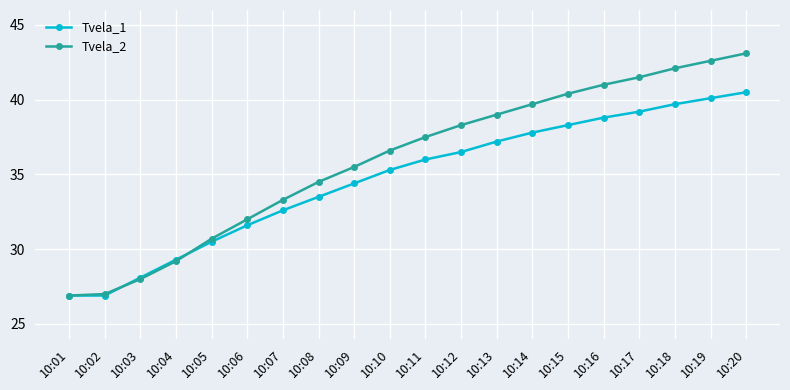

What is the value of the Tvela_2 point at the 2nd from the left?

27.0